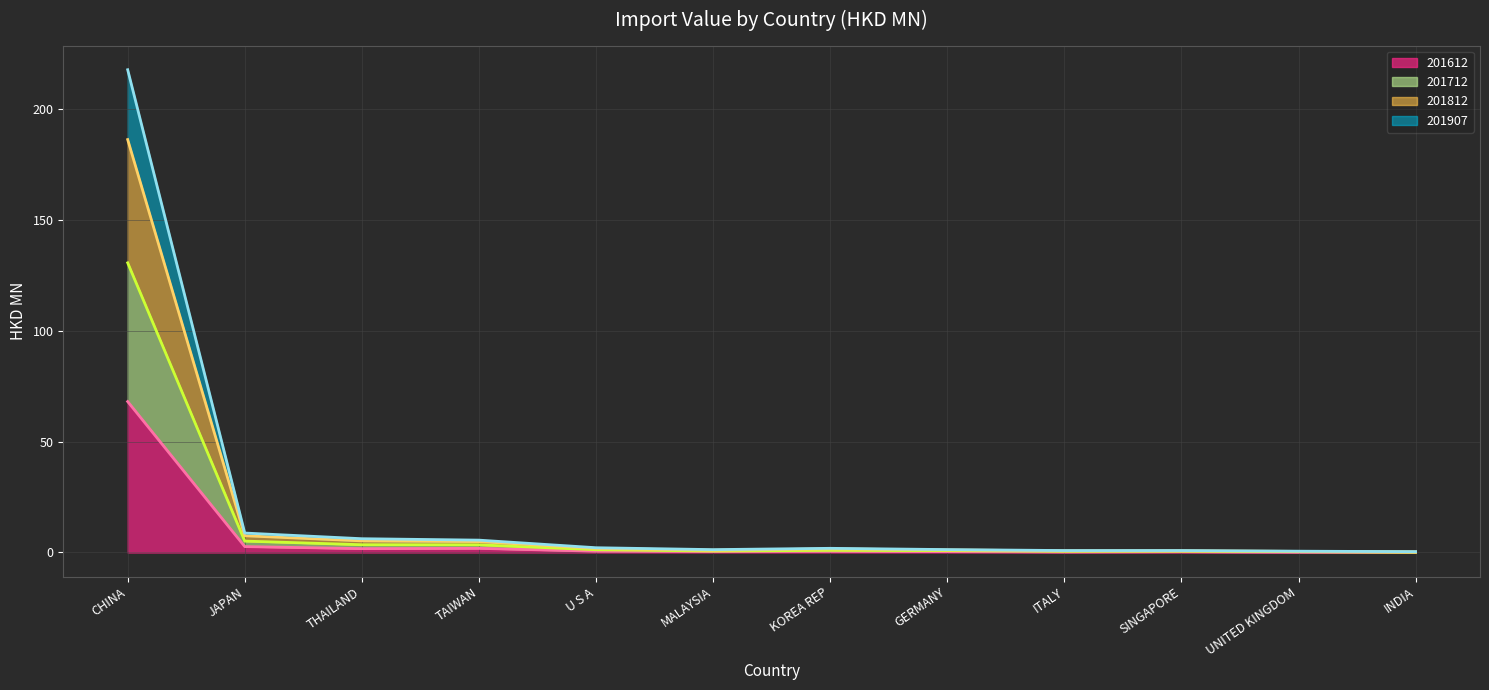

True or false: 201812 line and 201612 line intersect in this chart.

False